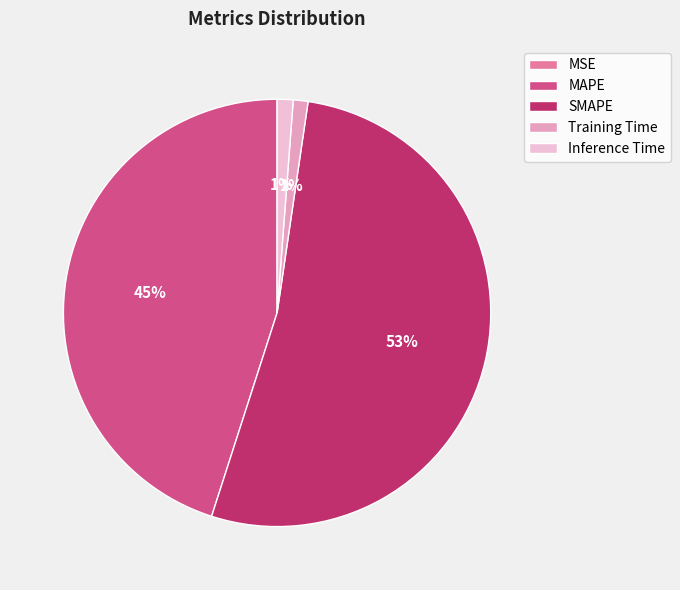

True or false: MAPE accounts for 45% of the total.

True